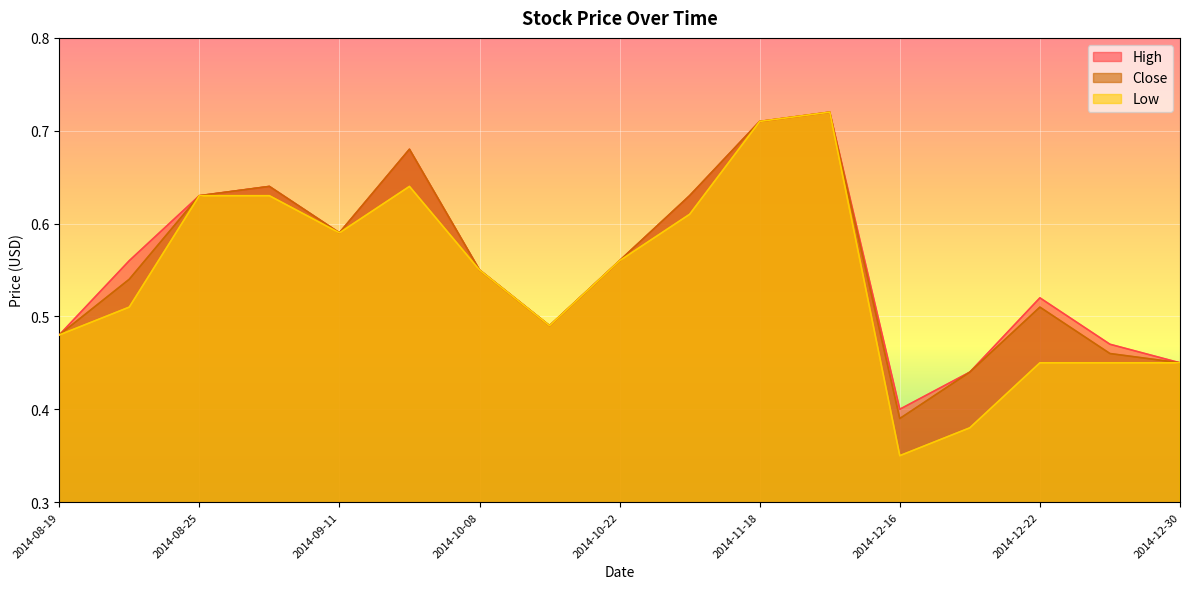

What is the approximate value of Close at 2014-11-04?

0.6